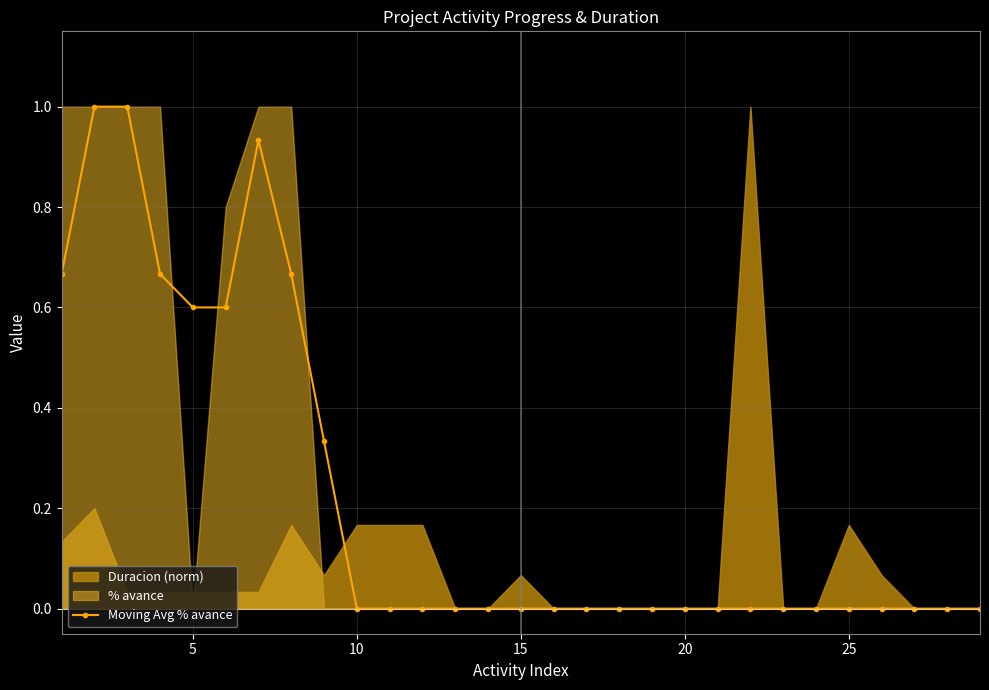

True or false: Moving Avg % avance has more than 0 interior local peaks.

True